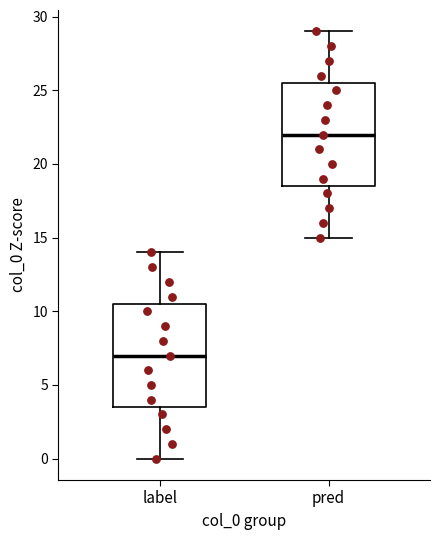

Which box has the highest median line?

pred